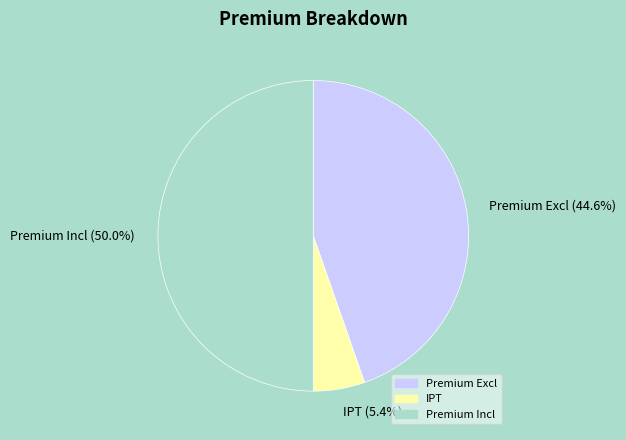

How many segments does this pie chart have?

3